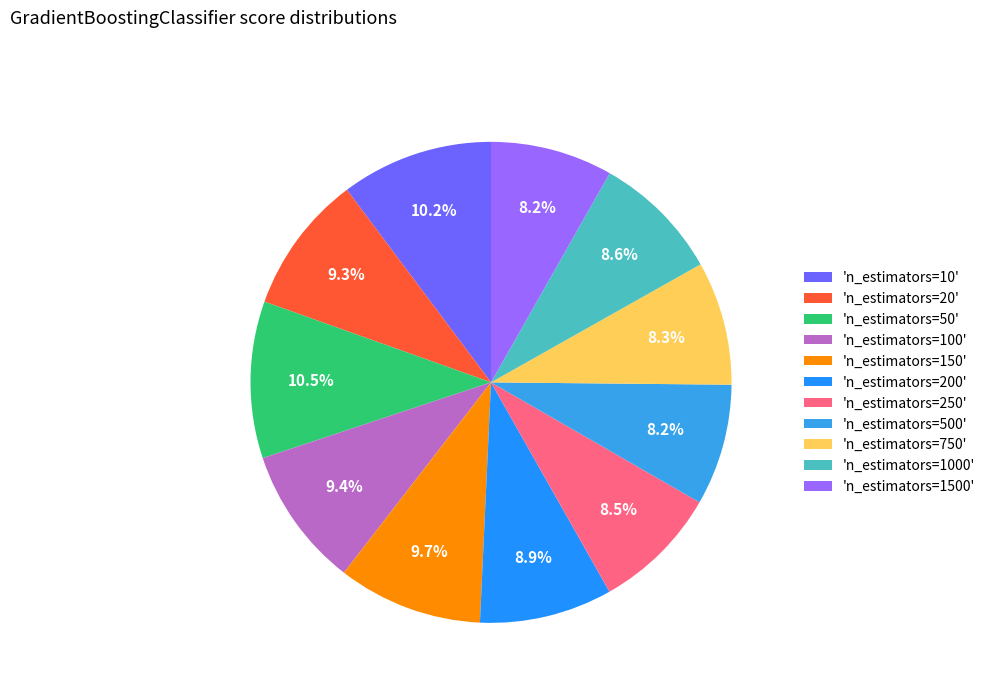

How many slices are in this pie chart?

11